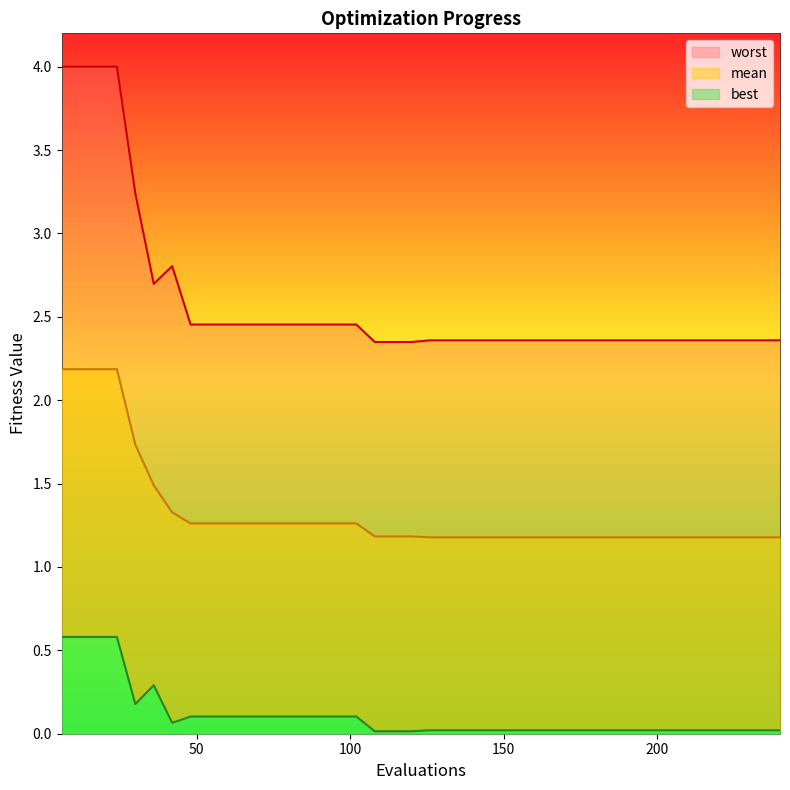

Which series has the largest range (max minus min)?

worst